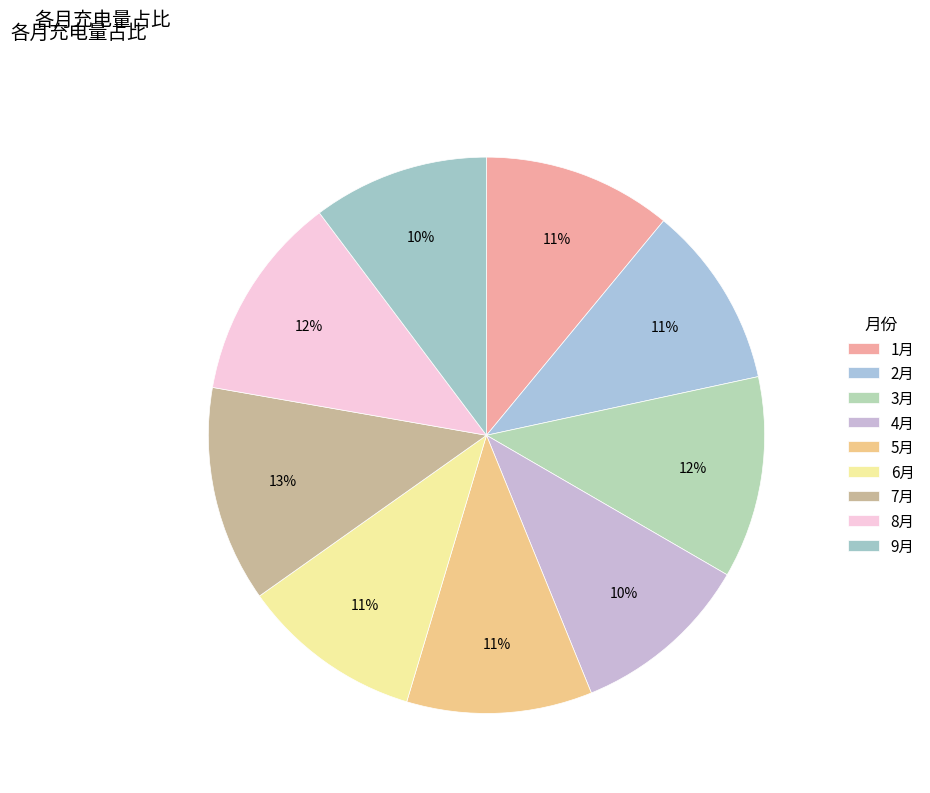

Is it true that 7月 is 22% of the pie?

False